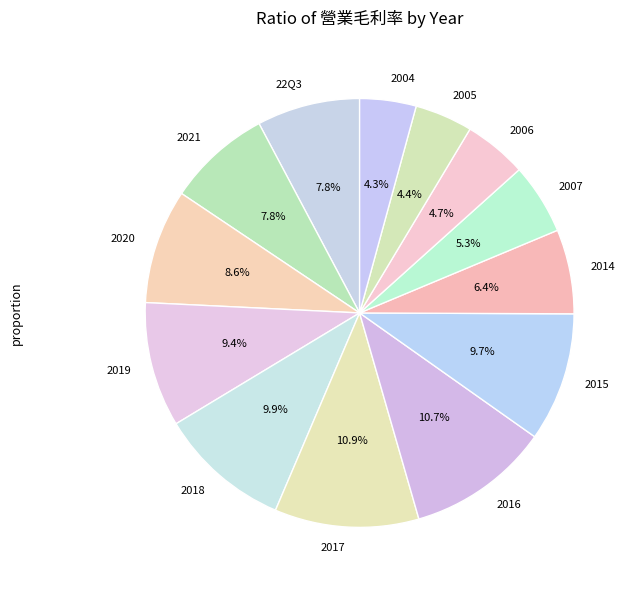

Does 2021 account for over 50% of the chart?

No